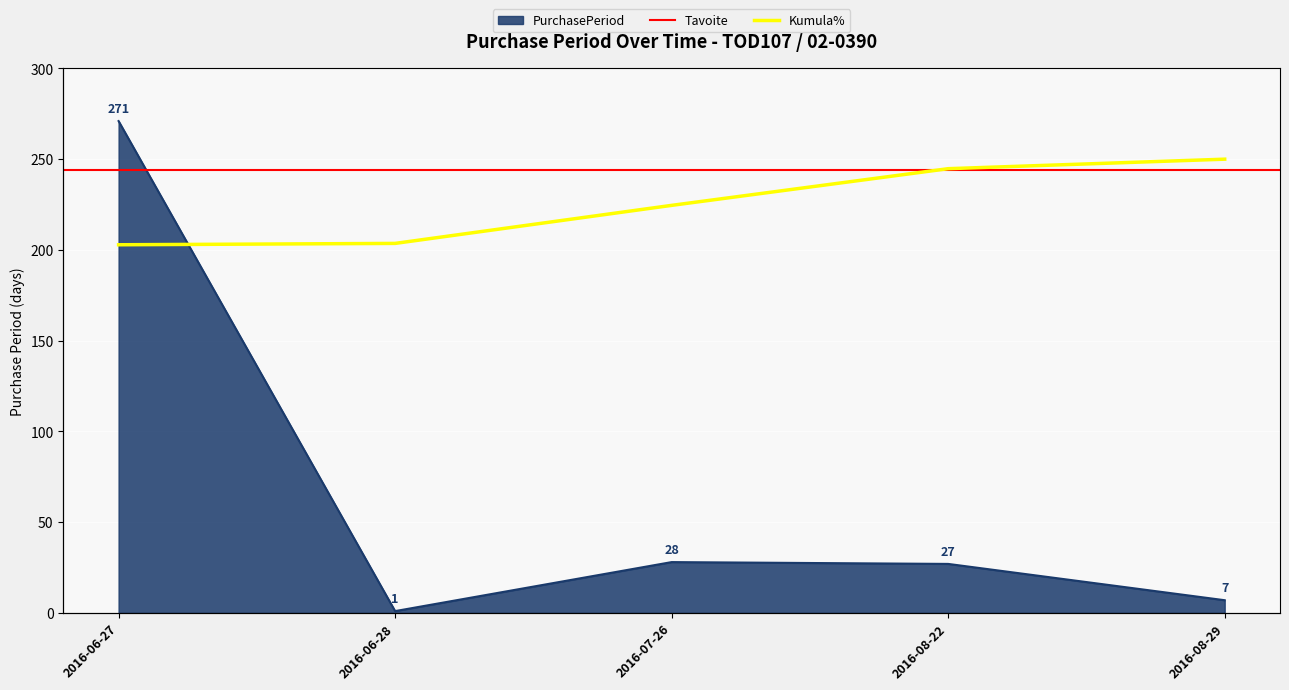

Does the chart display data point markers on the line(s)?

No